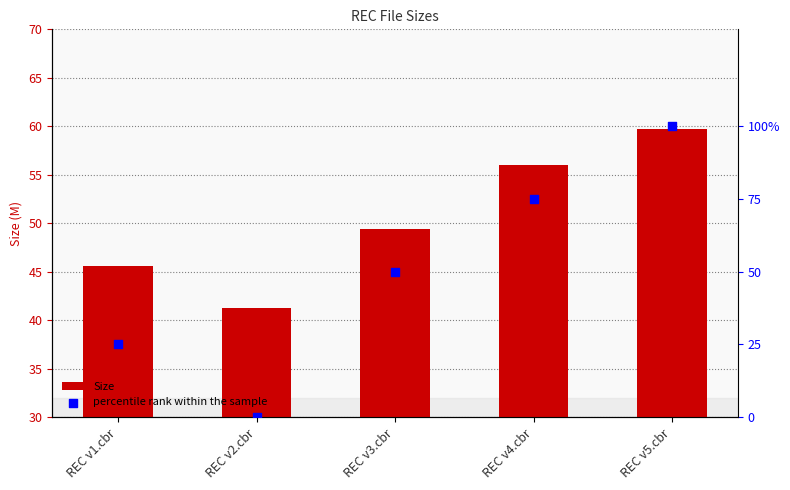

Which series has the largest total across all categories?

Size